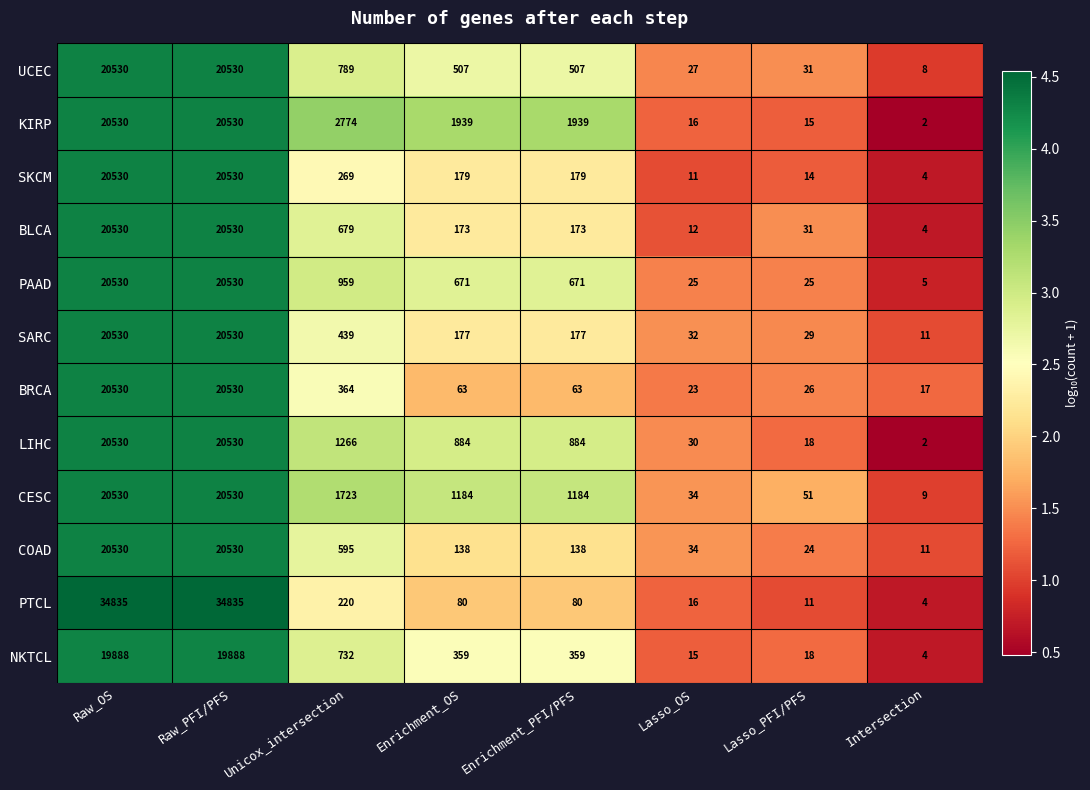

At which label is BLCA closest to 10267?

Unicox_intersection